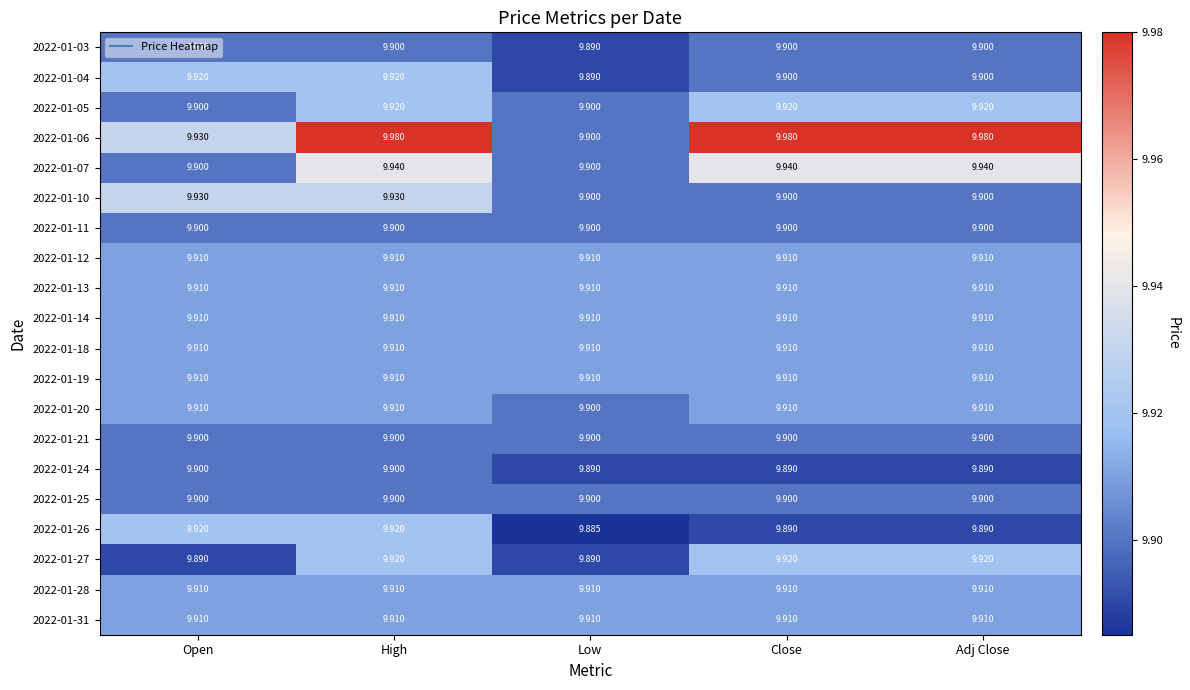

Which category has the lowest value in the 2022-01-03 series?

Low